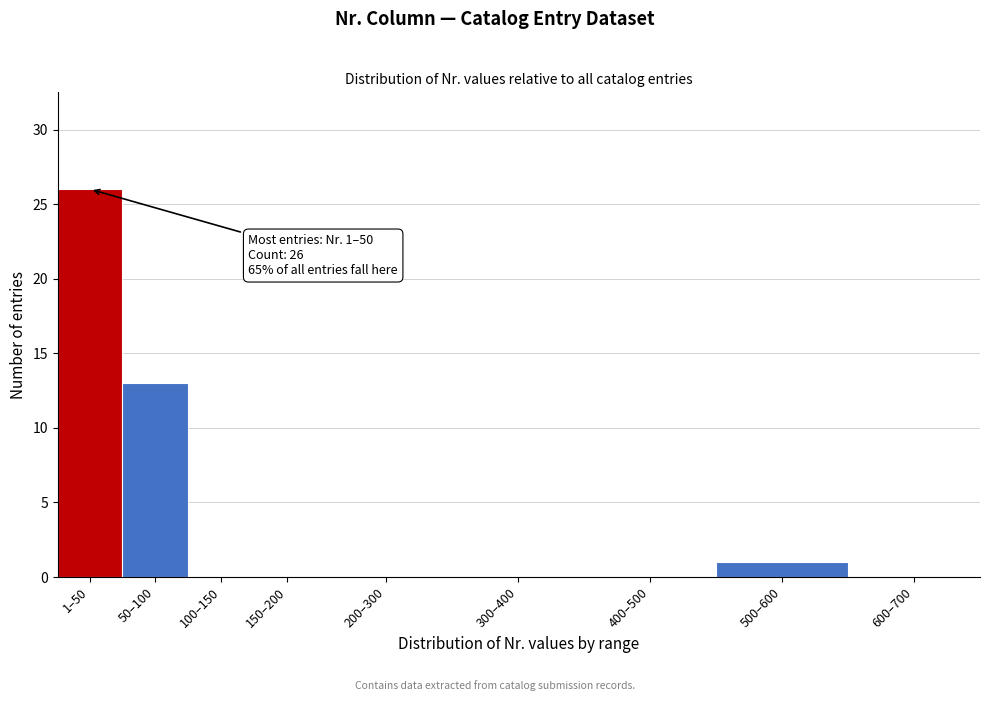

Reading left to right, transcribe all the data shown in this chart.

1–50=26	50–100=13	100–150=0	150–200=0	200–300=0	300–400=0	400–500=0	500–600=1	600–700=0